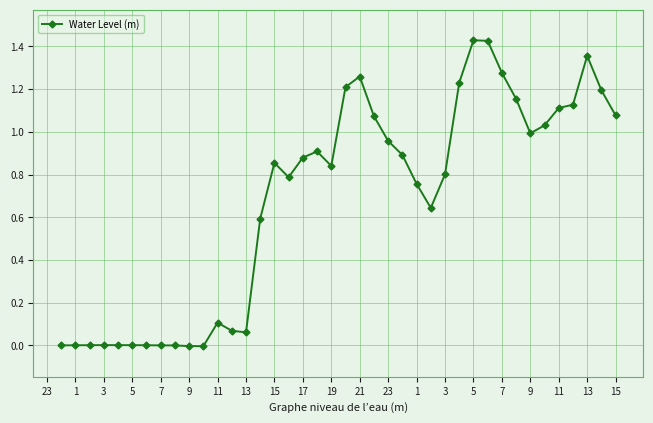

What is the average value?

0.7